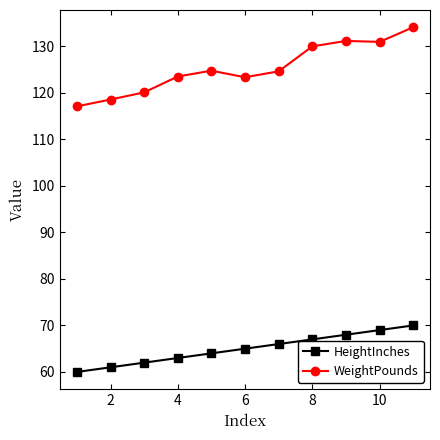

Which series has the largest range (max minus min)?

WeightPounds